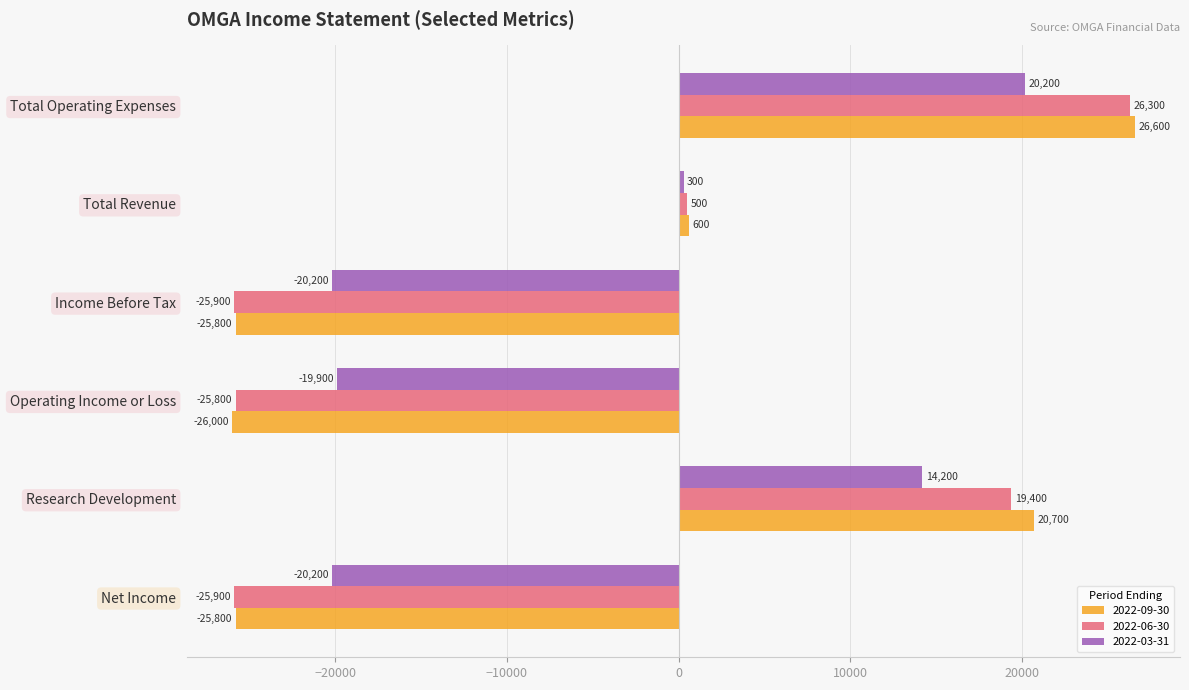

What is the maximum value shown in the chart?

26600